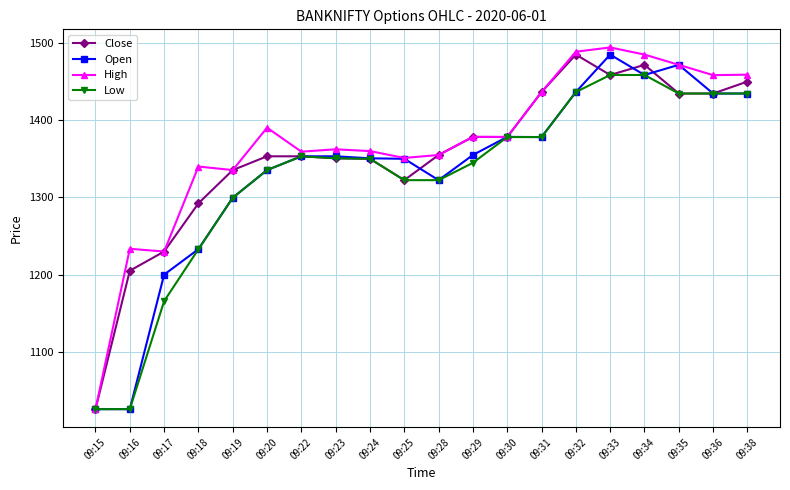

At which label is Close closest to 1255?

09:17